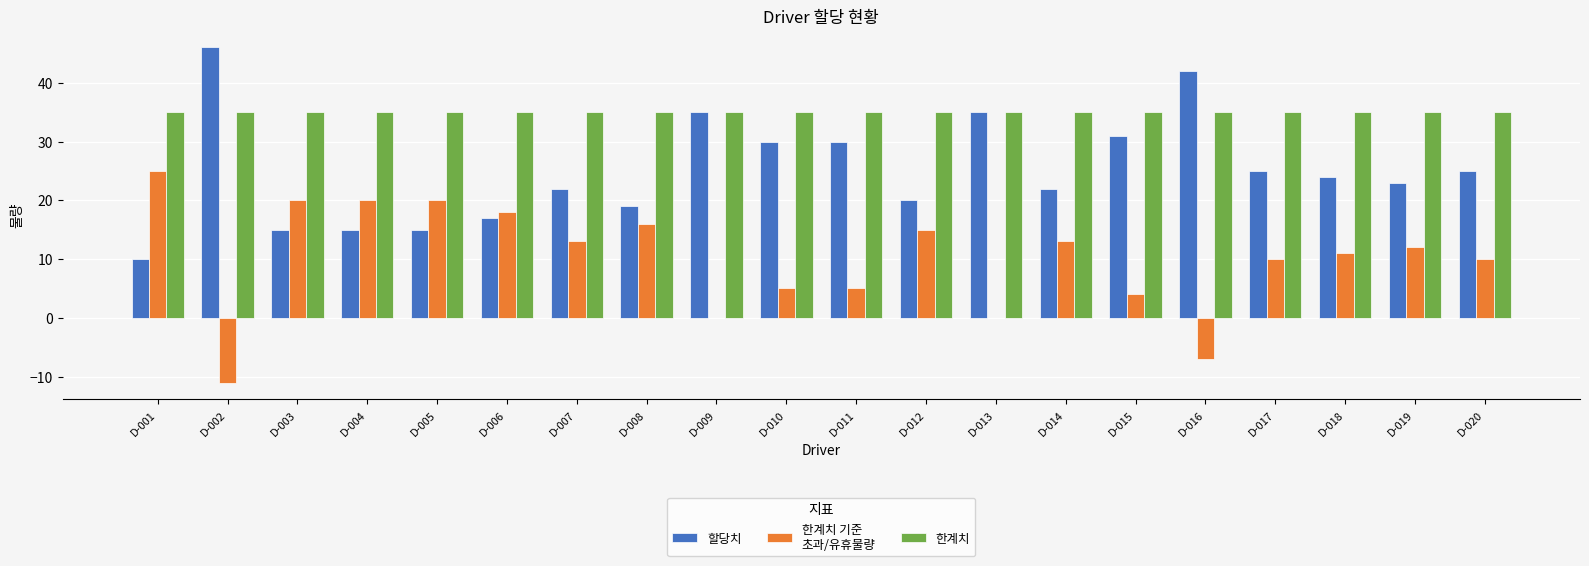

What is the maximum value shown in the chart?

46